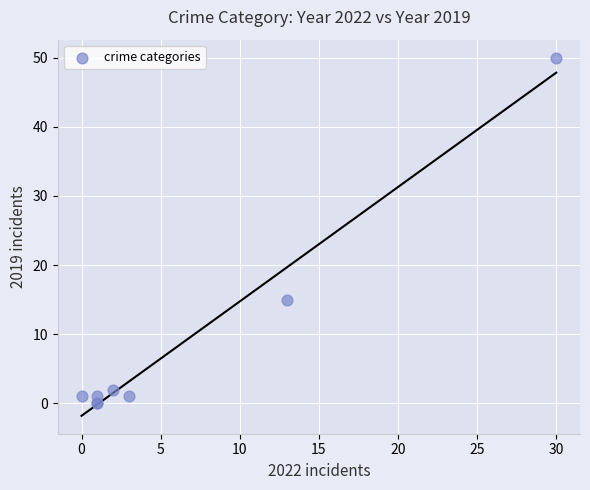

What Y value in the scatter plot is closest to 25?

15